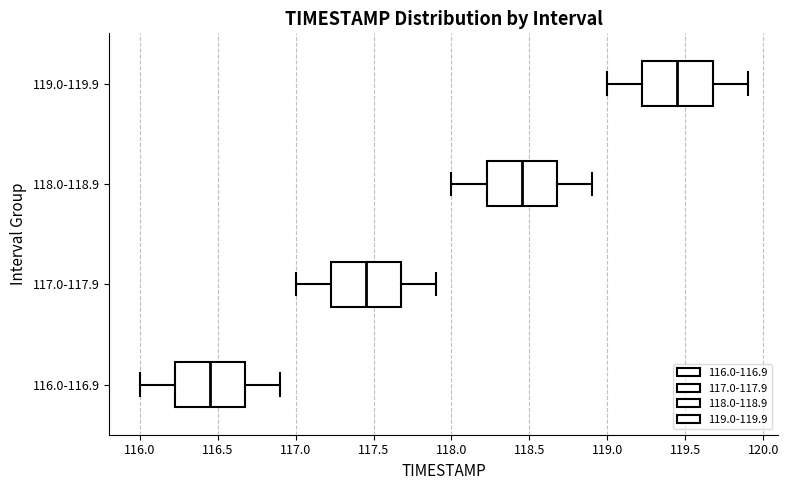

Reading bottom to top, read every box against the x-axis: the position of its median line, the range the box covers, and the ends of its whiskers. The values are not printed on the chart, so give them approximately, as read against the axis.

116.0-116.9: median 116.45, box 116.25 to 116.70, whiskers 116.00 to 116.90
117.0-117.9: median 117.45, box 117.25 to 117.70, whiskers 117.00 to 117.90
118.0-118.9: median 118.45, box 118.25 to 118.70, whiskers 118.00 to 118.90
119.0-119.9: median 119.45, box 119.25 to 119.70, whiskers 119.00 to 119.90